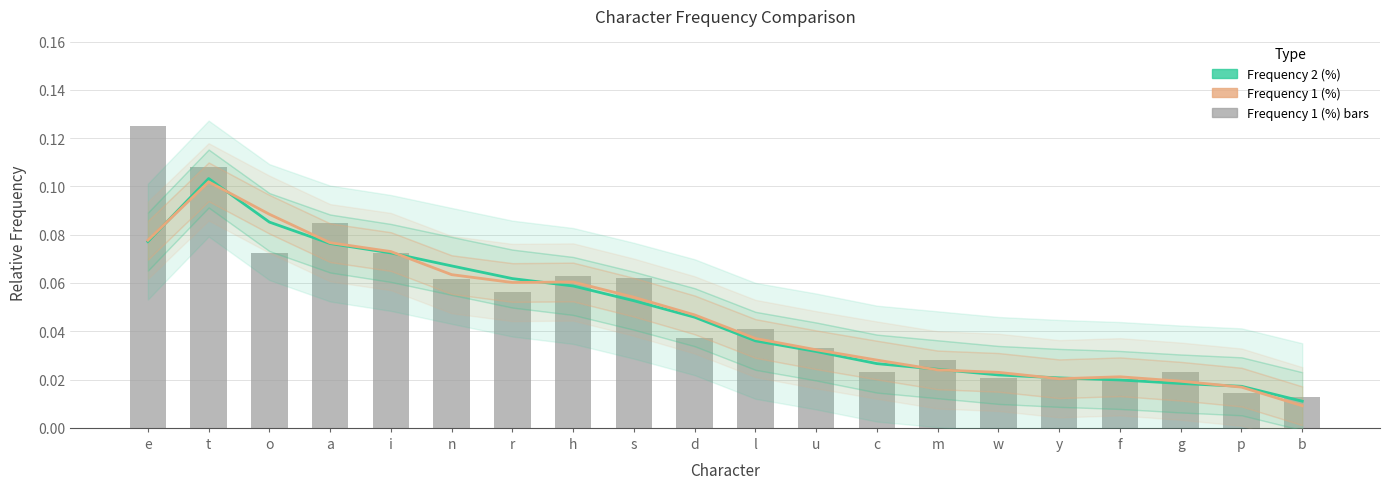

What is the sum of the Frequency 2 (%) values at p and o?

0.1